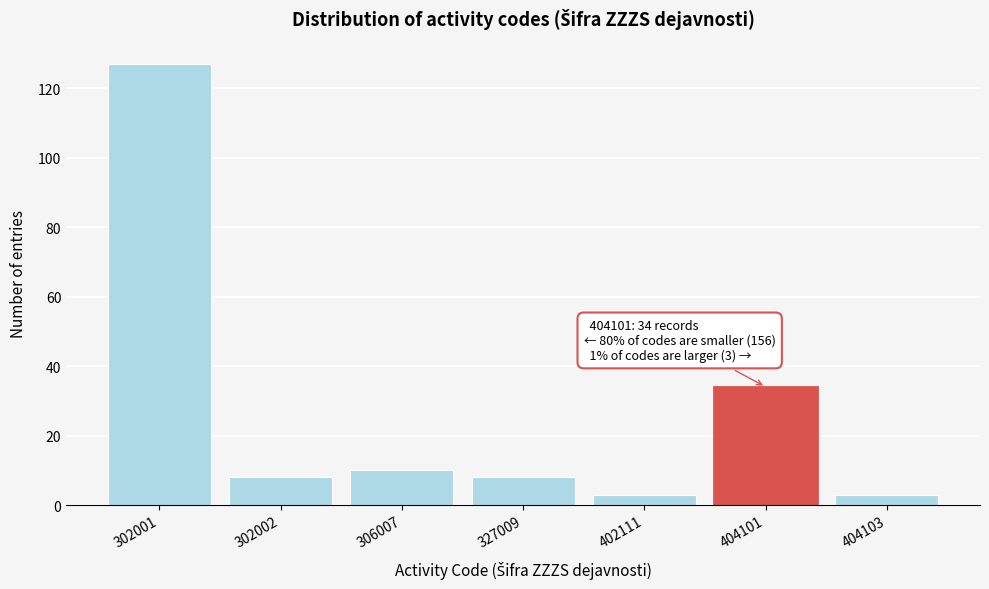

Reading left to right, what are all the values shown in this chart?

302001=127	302002=8	306007=10	327009=8	402111=3	404101=34	404103=3